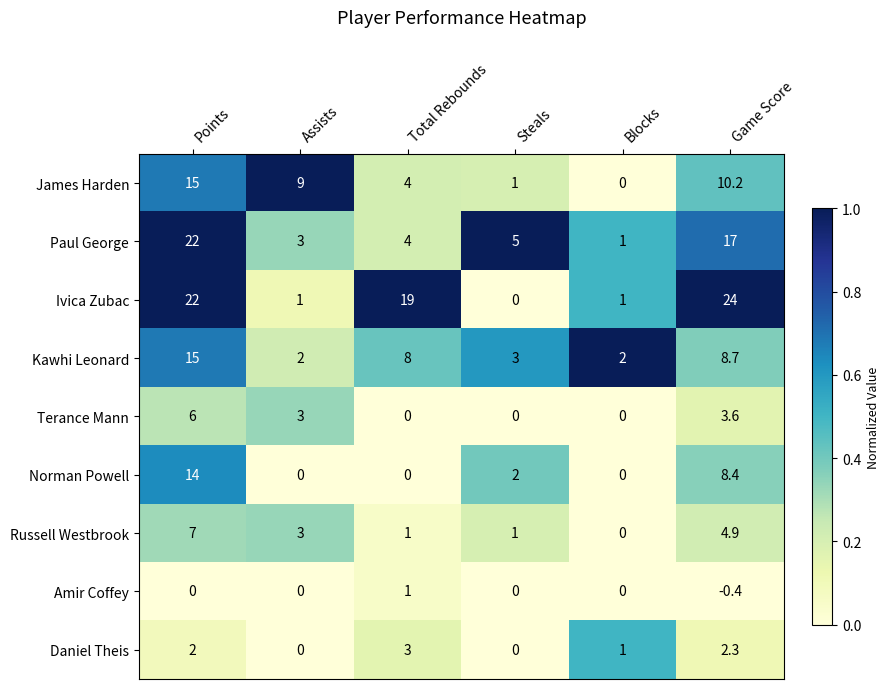

At which category does the chart reach its peak across all series?

Game Score